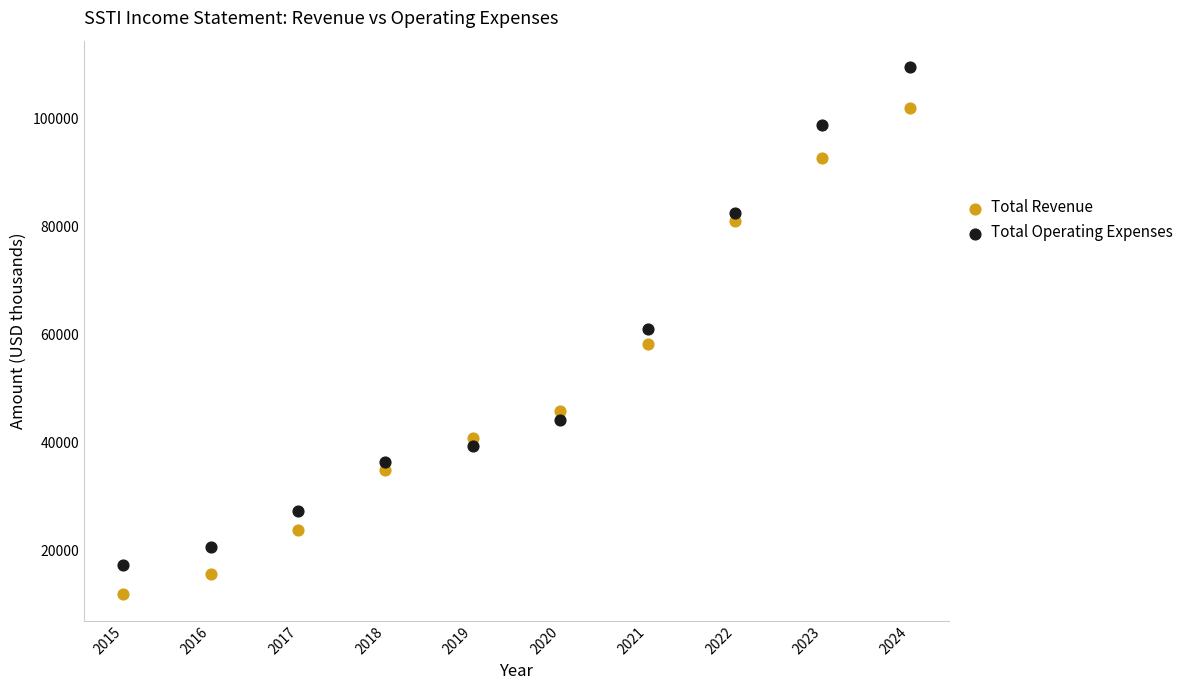

Which series has the largest Y range (max minus min)?

Total Operating Expenses